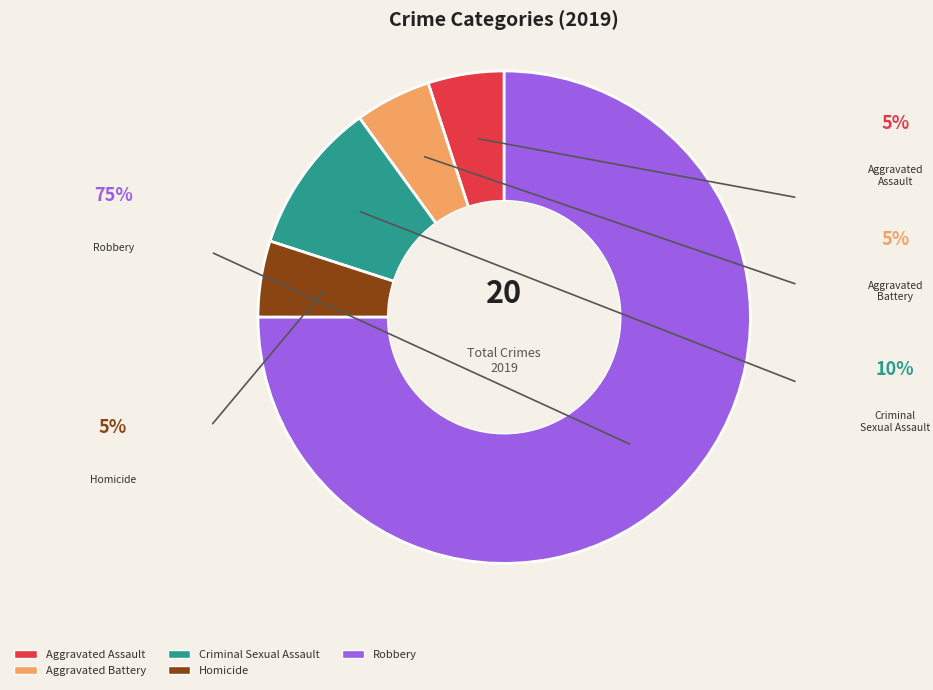

Is Criminal Sexual Assault the majority of the pie?

No